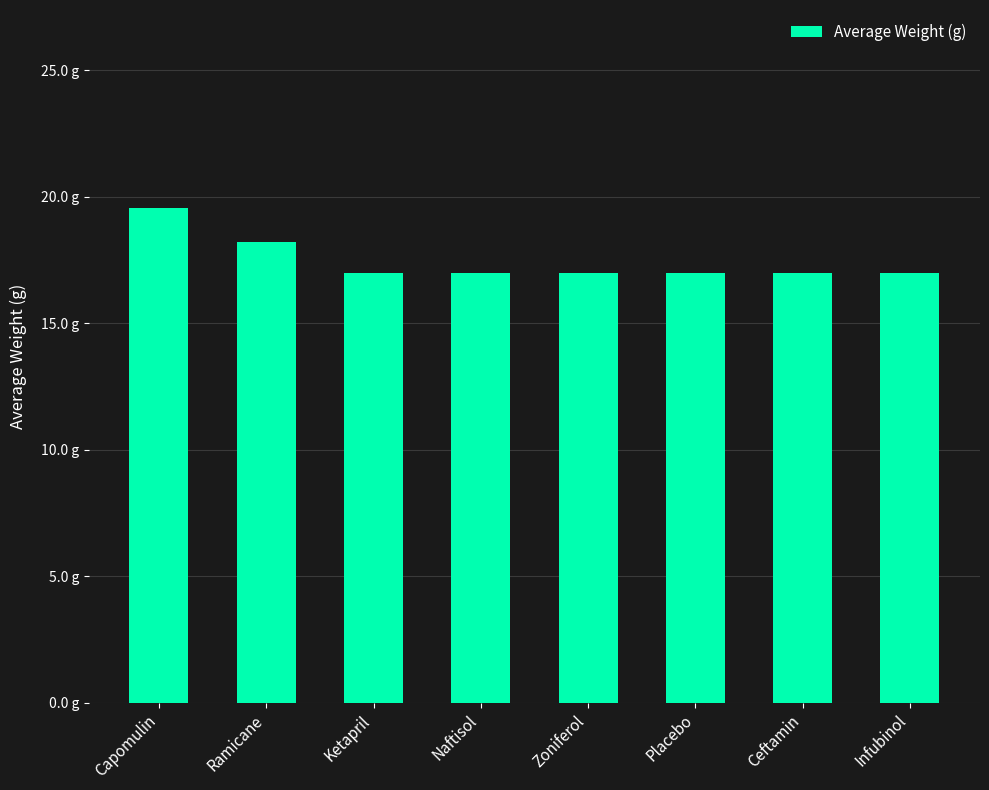

Reading left to right, list all the values displayed in this chart.

19.6	18.2	17.0	17.0	17.0	17.0	17.0	17.0